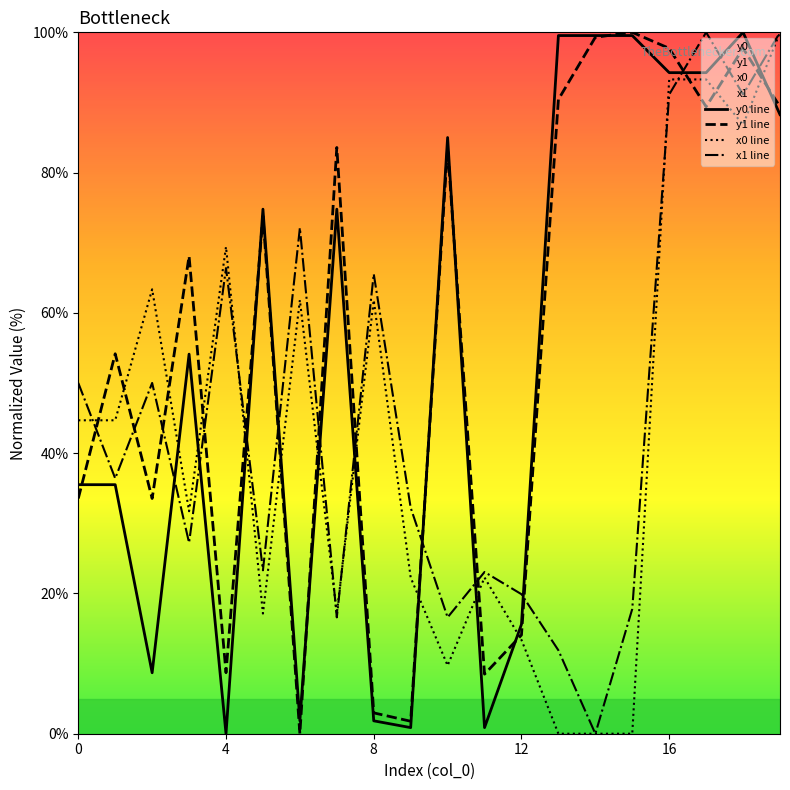

After their last crossing, which series has the higher values: x1 line or y0 line?

x1 line